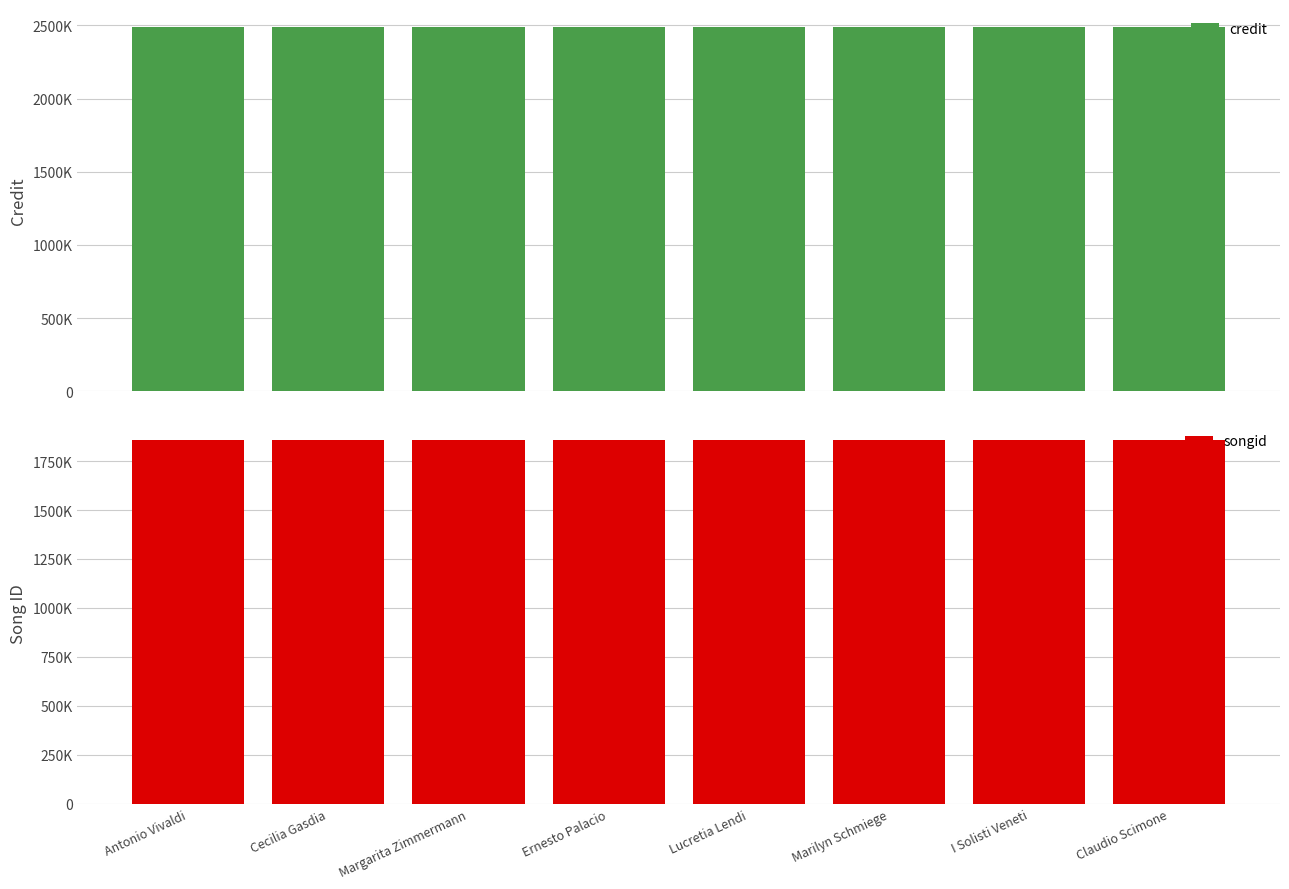

What is the difference between the highest and lowest values at Lucretia Lendi?

630135